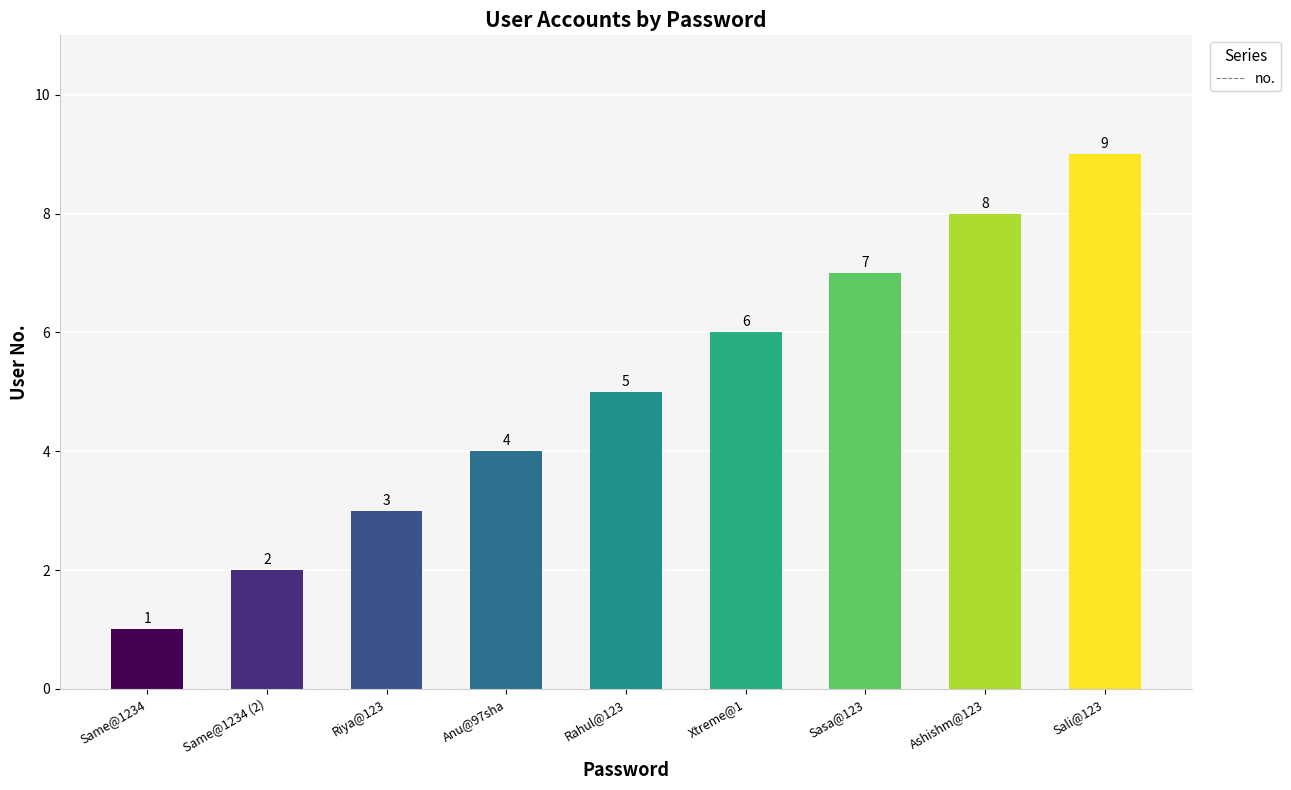

What is the label of the 8th bar from the left?

Ashishm@123